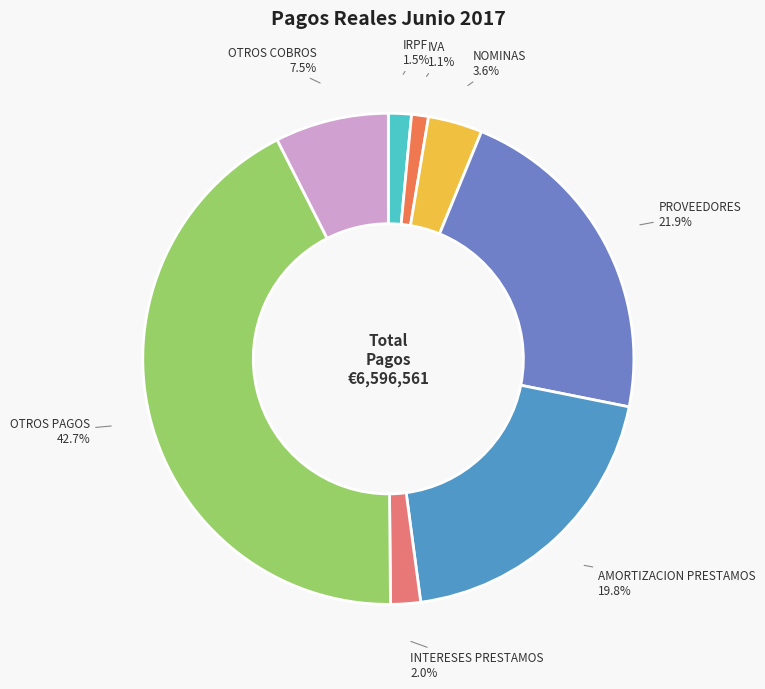

Between PROVEEDORES and NOMINAS, which is larger?

PROVEEDORES